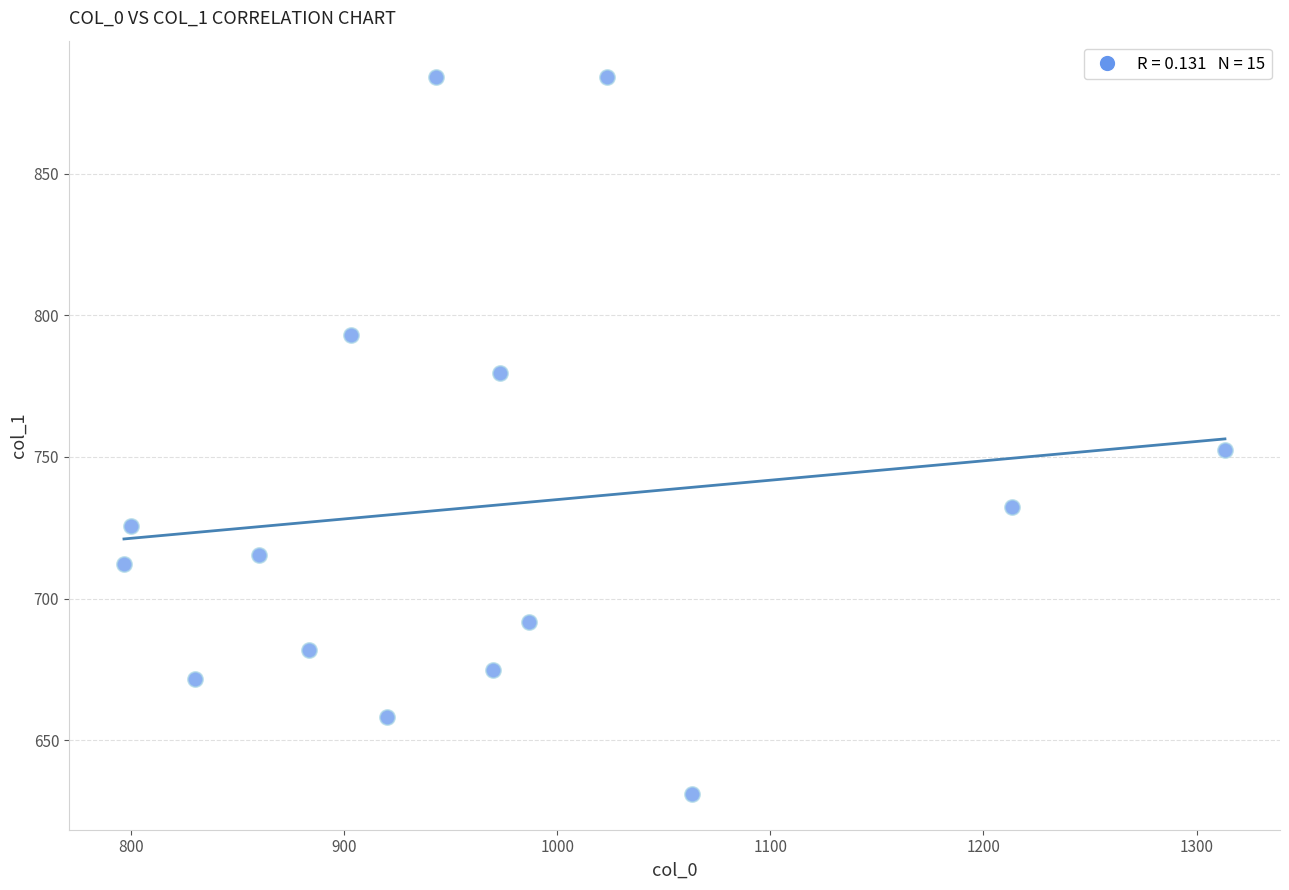

What is the range of X values (max minus min)?

516.7